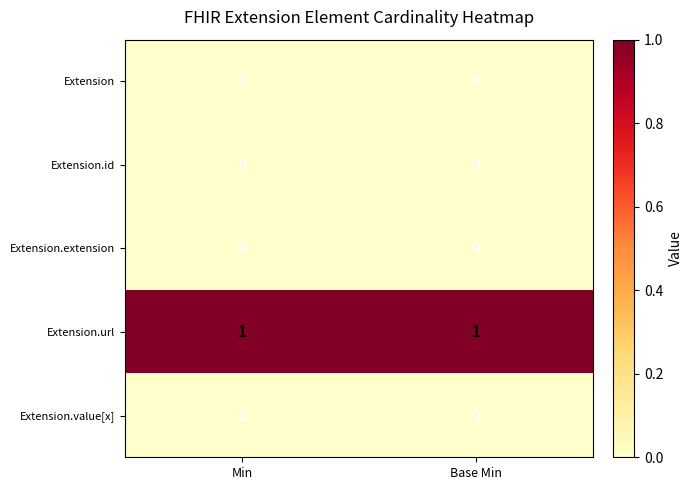

Is the value of Extension.value[x] at Min greater than the value of Extension.url at Base Min?

No